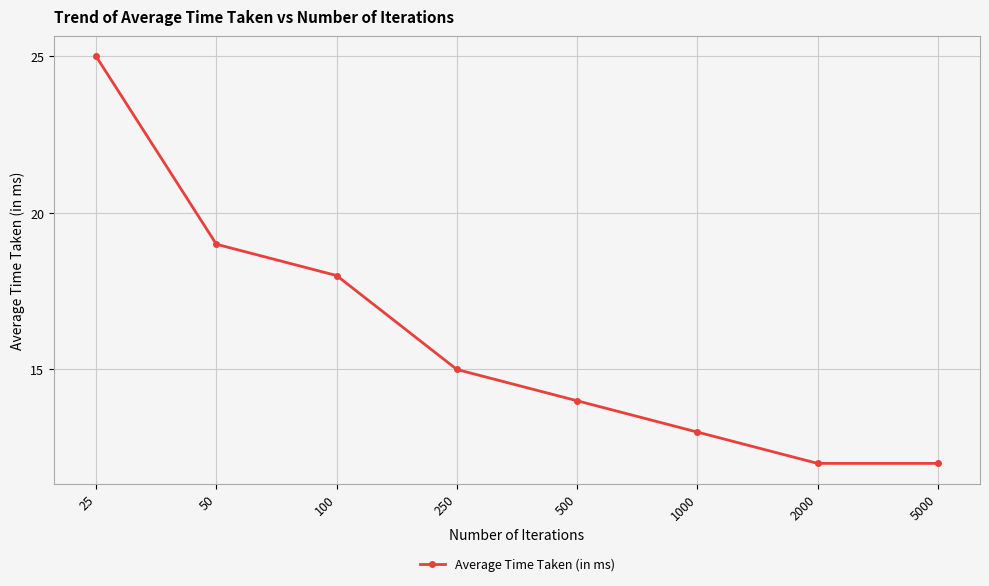

What is the difference between the values at 5000 and 50?

7